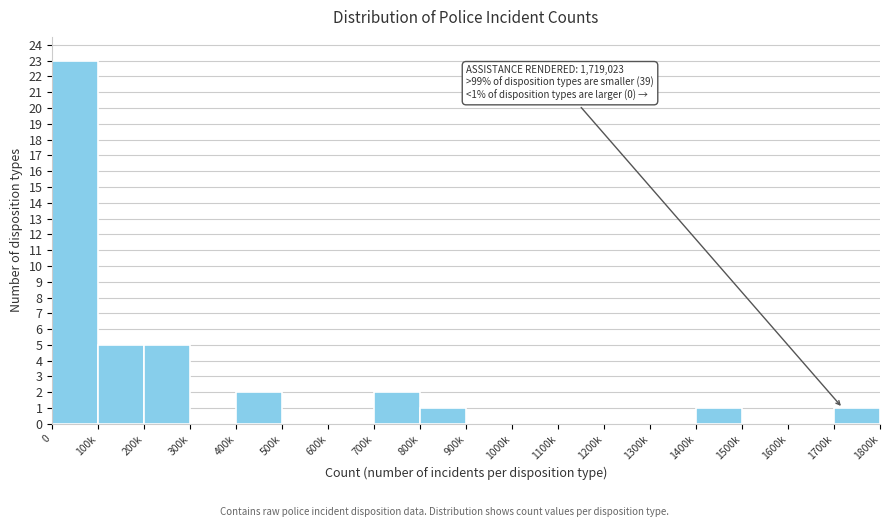

Reading left to right, list all the values displayed in this chart.

0=23	100k=5	200k=5	300k=0	400k=2	500k=0	600k=0	700k=2	800k=1	900k=0	1000k=0	1100k=0	1200k=0	1300k=0	1400k=1	1500k=0	1600k=0	1700k=1